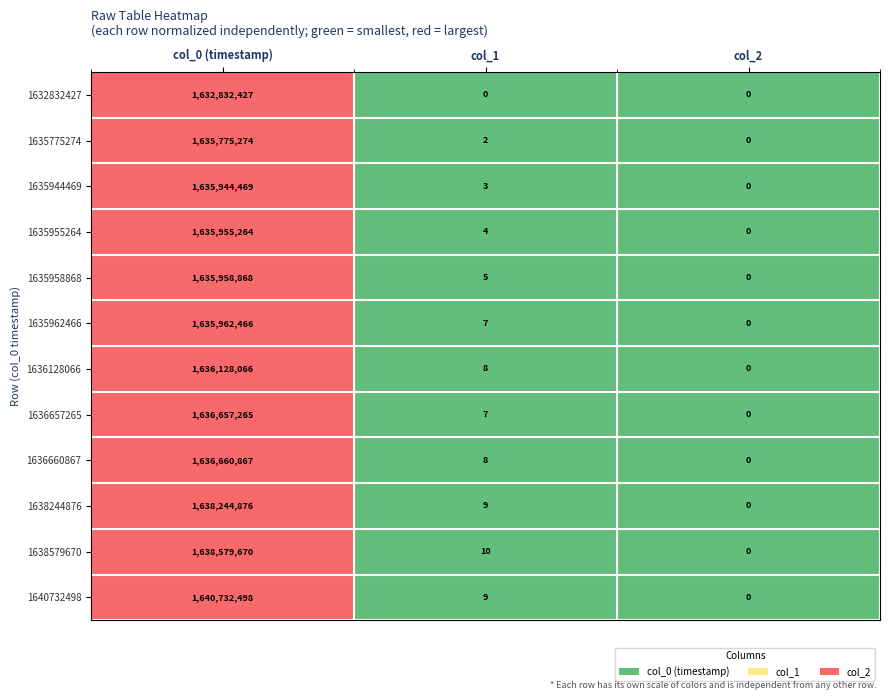

What is the difference between the second highest and minimum values in the 1635944469 series?

3